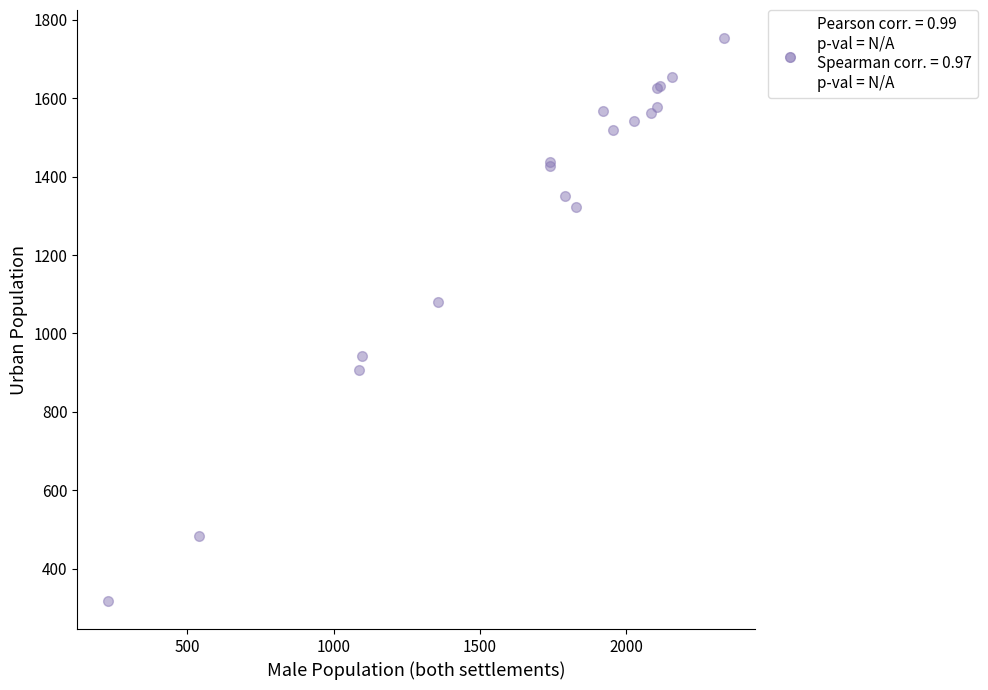

What Y value in the scatter plot is closest to 1035?

1079